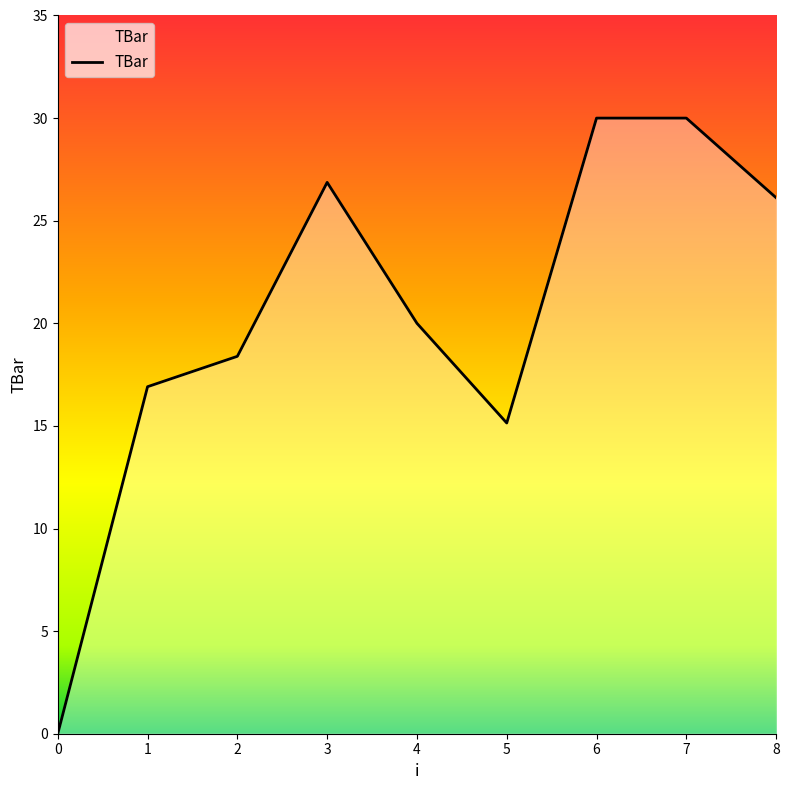

What is the greatest value displayed?

30.0